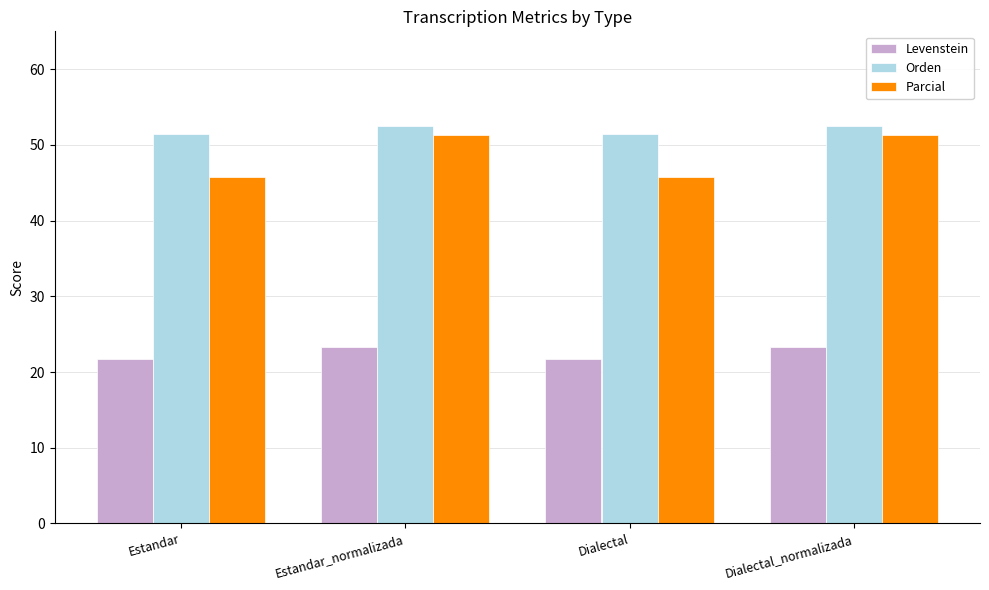

How many Orden values are between 51 and 52?

2